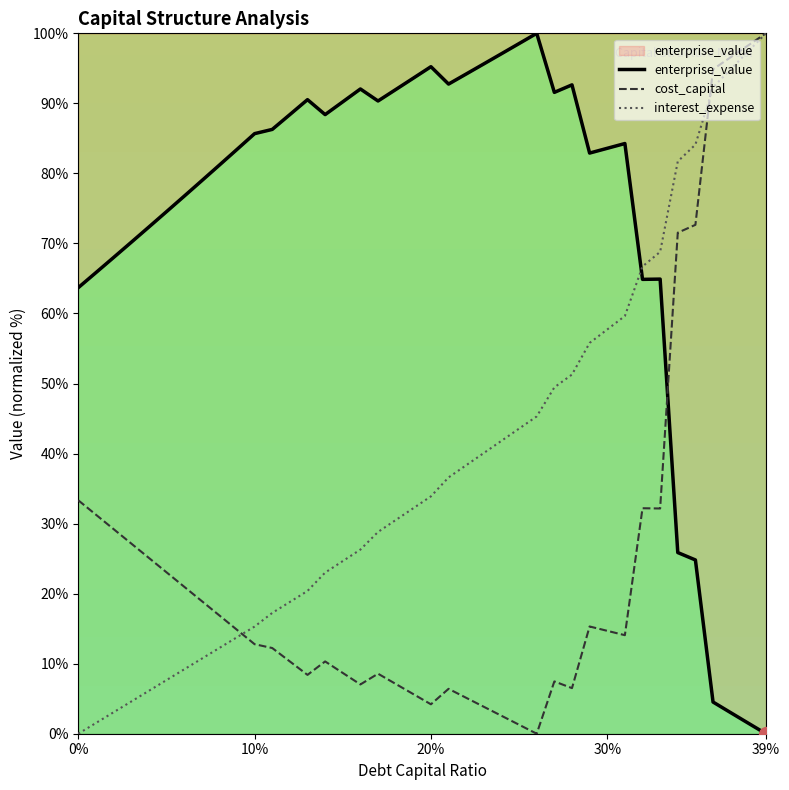

At how many categories does at least one series exceed 25?

40